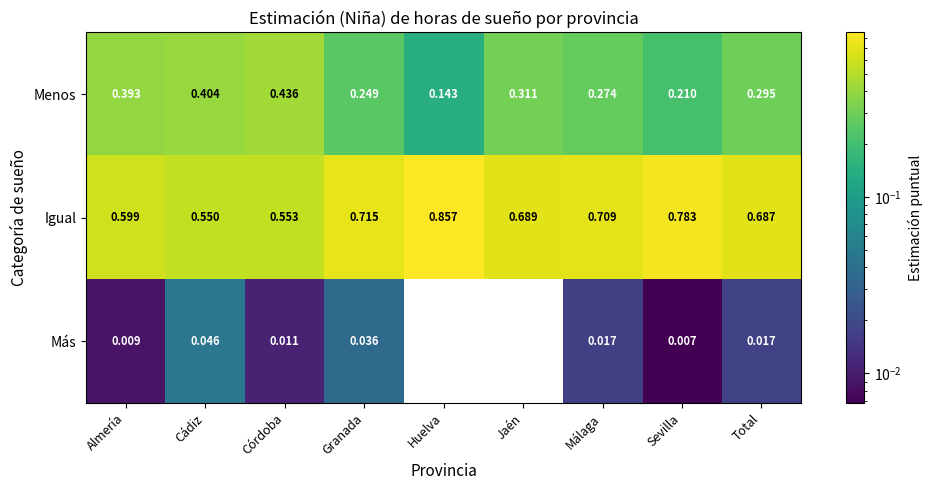

Which label corresponds to the largest value in the chart?

Huelva